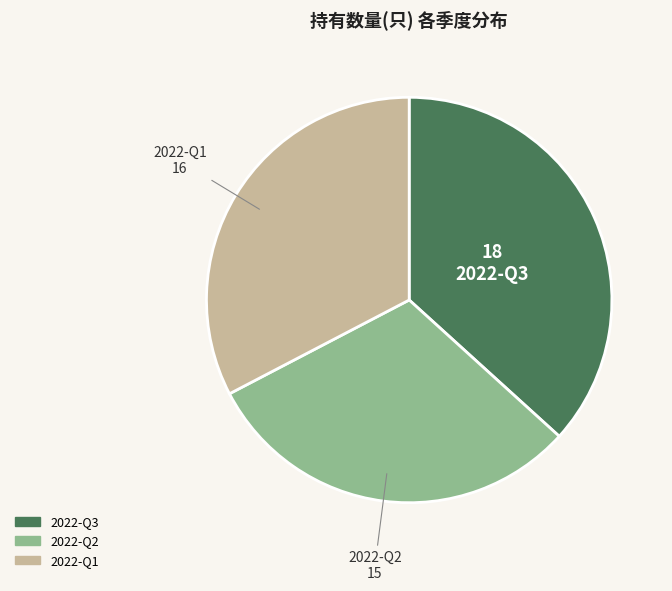

Which slice is the smallest?

2022-Q2